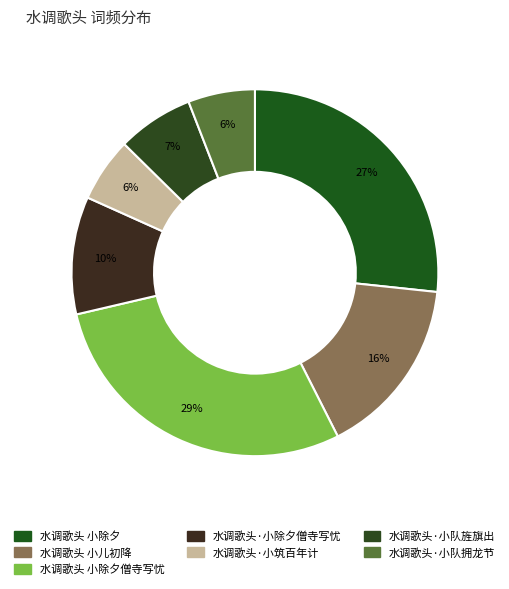

How many segments does this pie chart have?

7